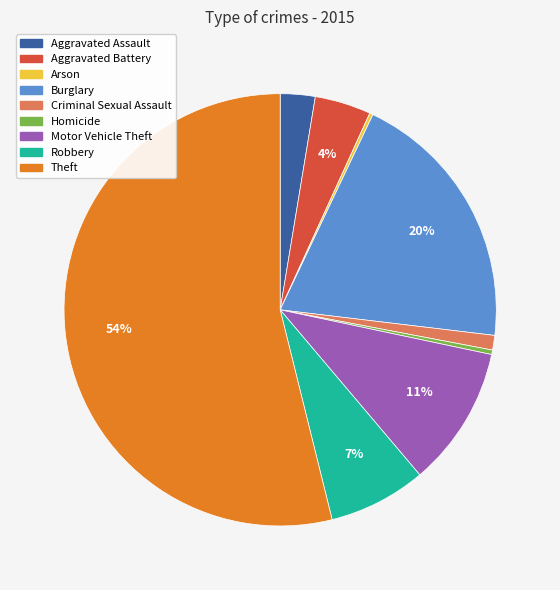

Is the sum of Aggravated Battery and Homicide greater than half?

No